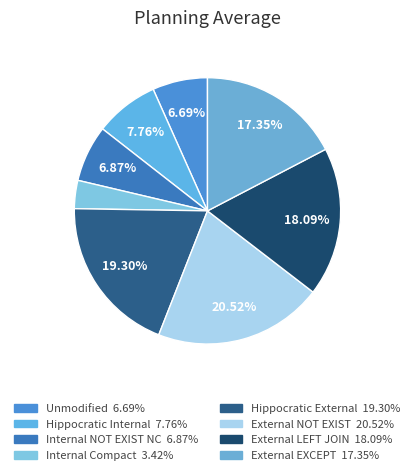

Does External NOT EXIST represent more than half of the total?

No